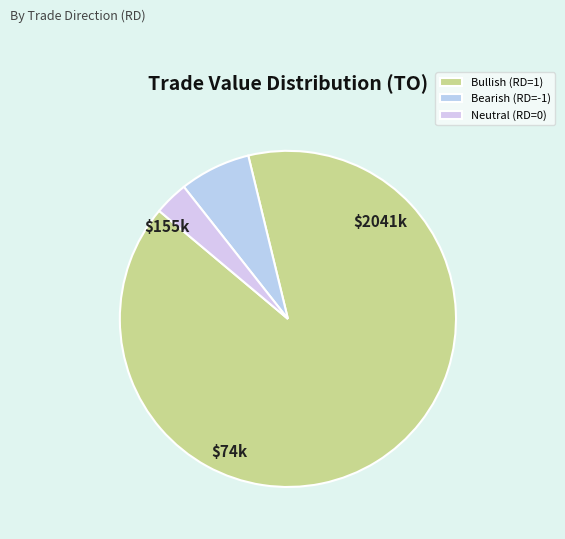

What is the largest slice in the pie chart?

Bullish (RD=1)